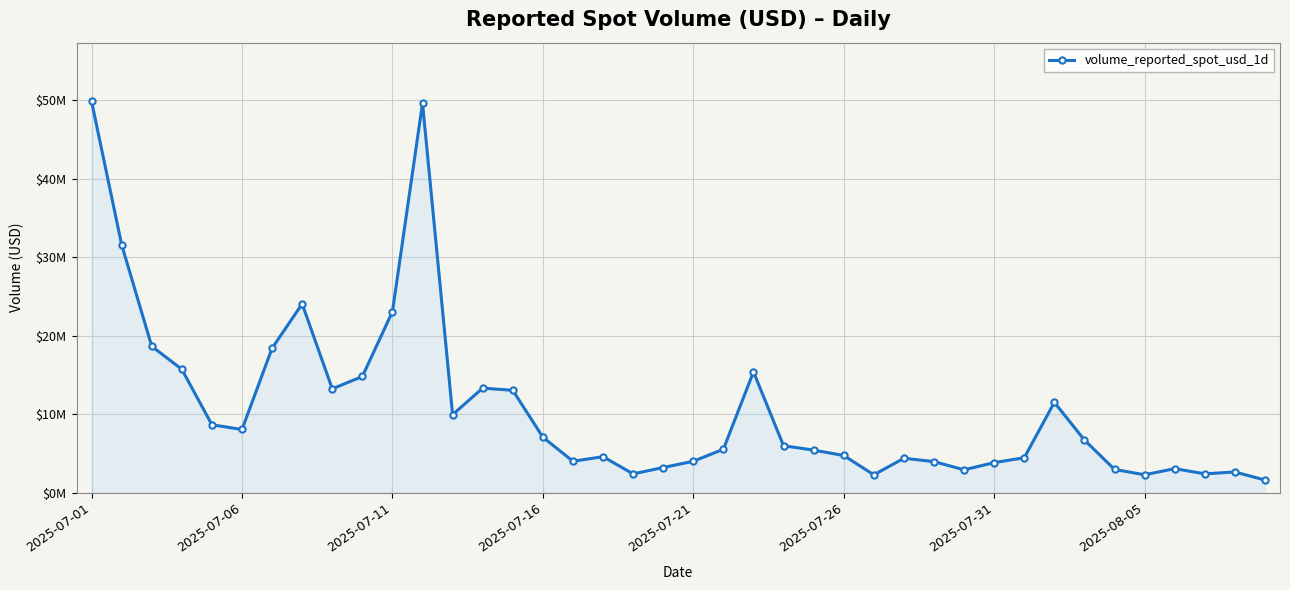

Does the chart have visible grid lines?

Yes